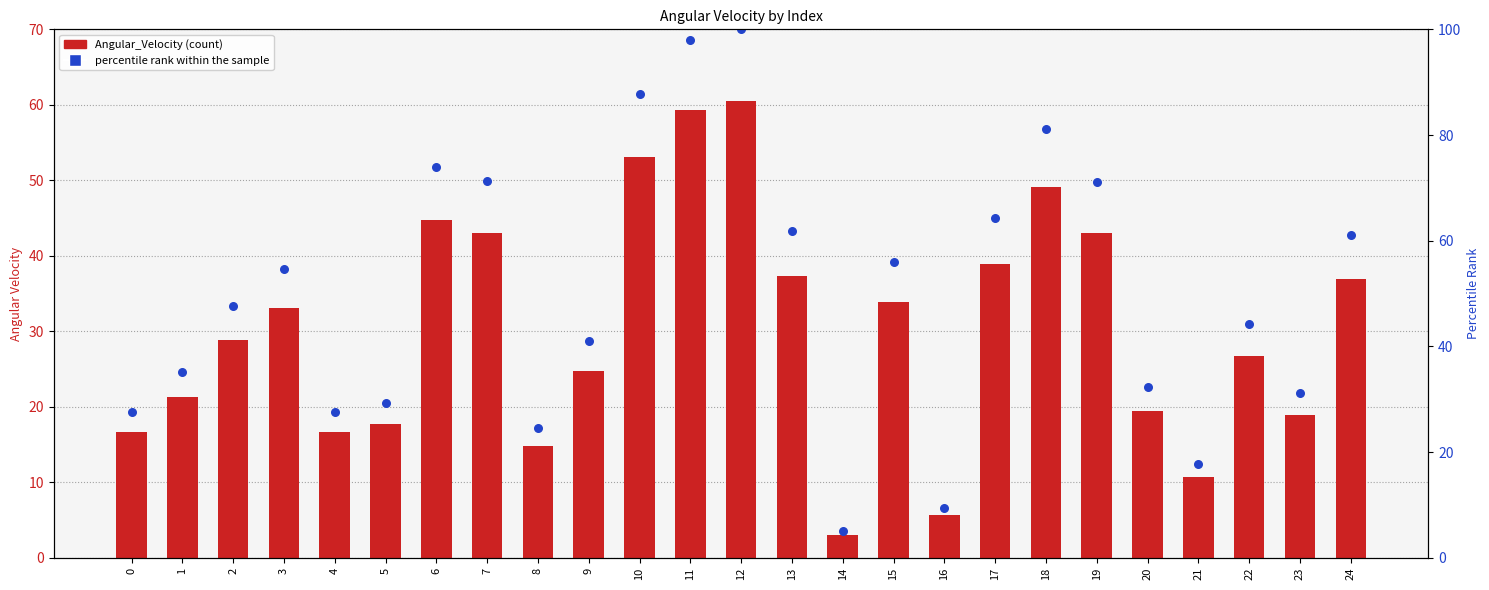

Which series has the largest total across all categories?

percentile rank within the sample